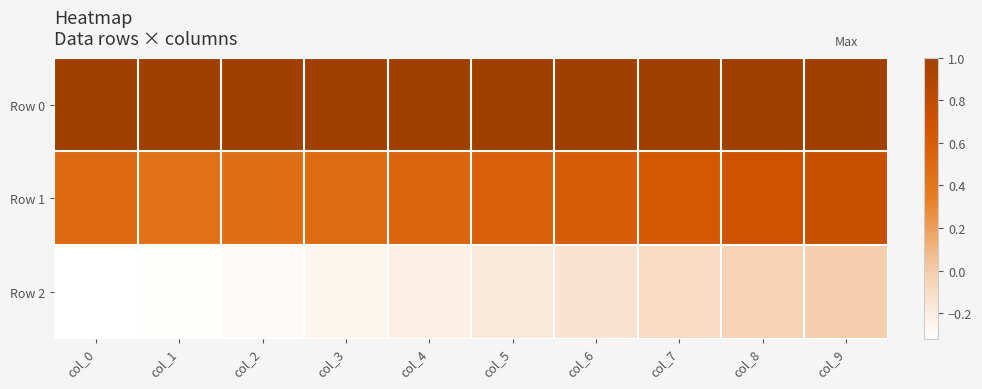

Reading left to right, list all the values displayed in this chart.

Row 0: col_0=1.0	col_1=1.0	col_2=1.0	col_3=1.0	col_4=1.0	col_5=1.0	col_6=1.0	col_7=1.0	col_8=1.0	col_9=1.0
Row 1: col_0=0.5	col_1=0.4	col_2=0.5	col_3=0.5	col_4=0.5	col_5=0.6	col_6=0.6	col_7=0.6	col_8=0.7	col_9=0.7
Row 2: col_0=-0.3	col_1=-0.3	col_2=-0.3	col_3=-0.3	col_4=-0.2	col_5=-0.2	col_6=-0.1	col_7=-0.1	col_8=-0.0	col_9=-0.0